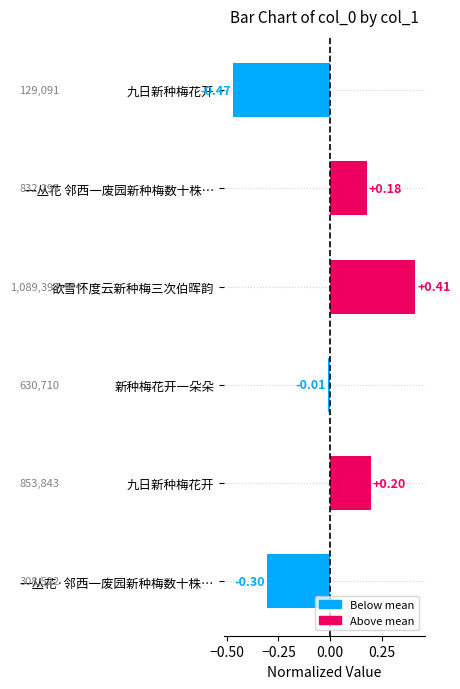

How many distinct data groups are displayed?

1